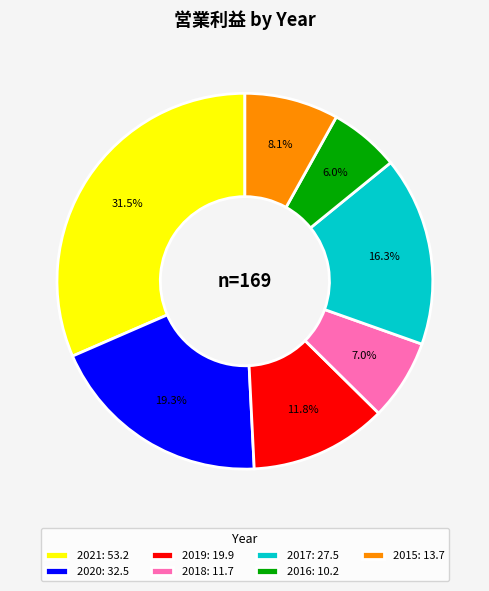

Approximately how many times larger is the value at 2020 compared to 2016?

3.2